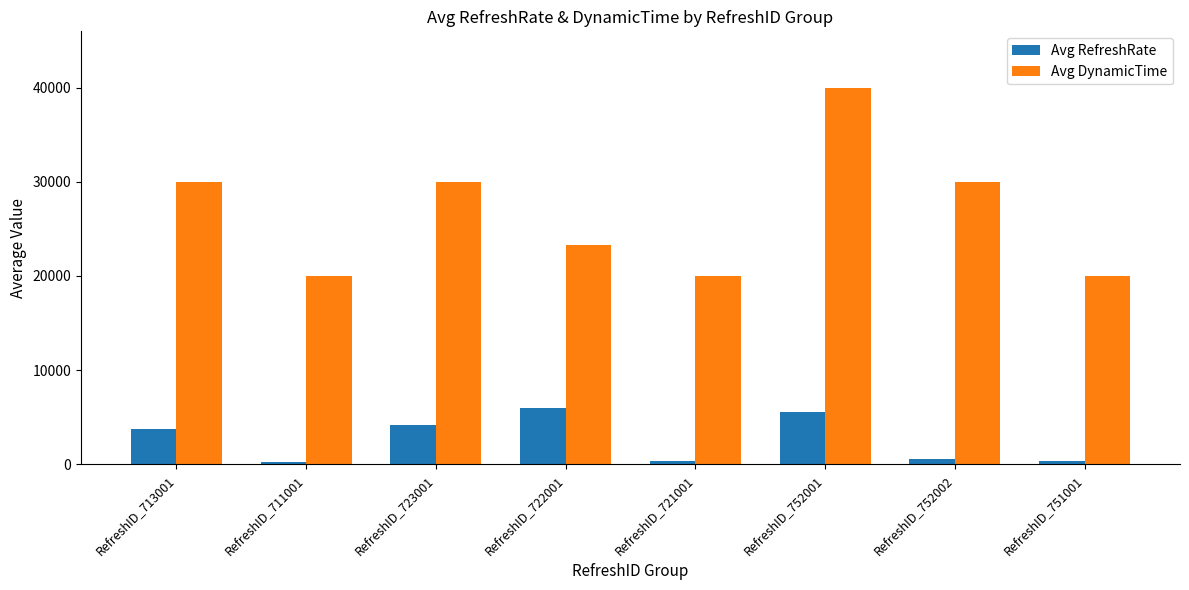

Which series has the largest range (max minus min)?

Avg DynamicTime